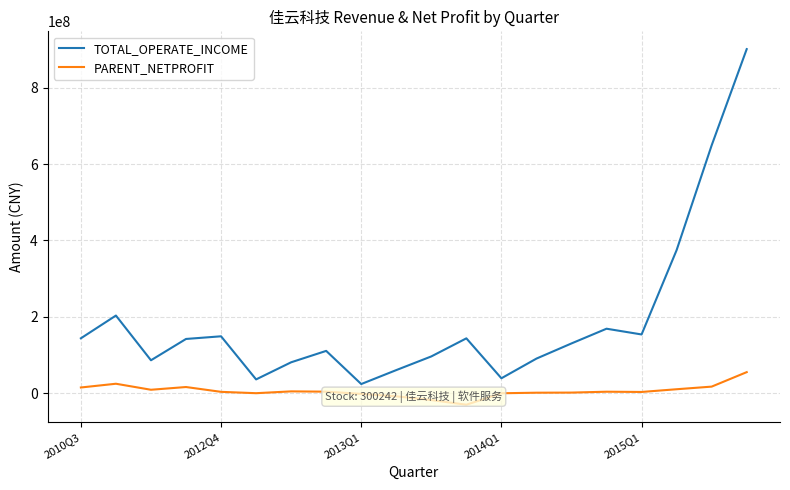

List the series in order of their peak value, lowest first.

PARENT_NETPROFIT, TOTAL_OPERATE_INCOME